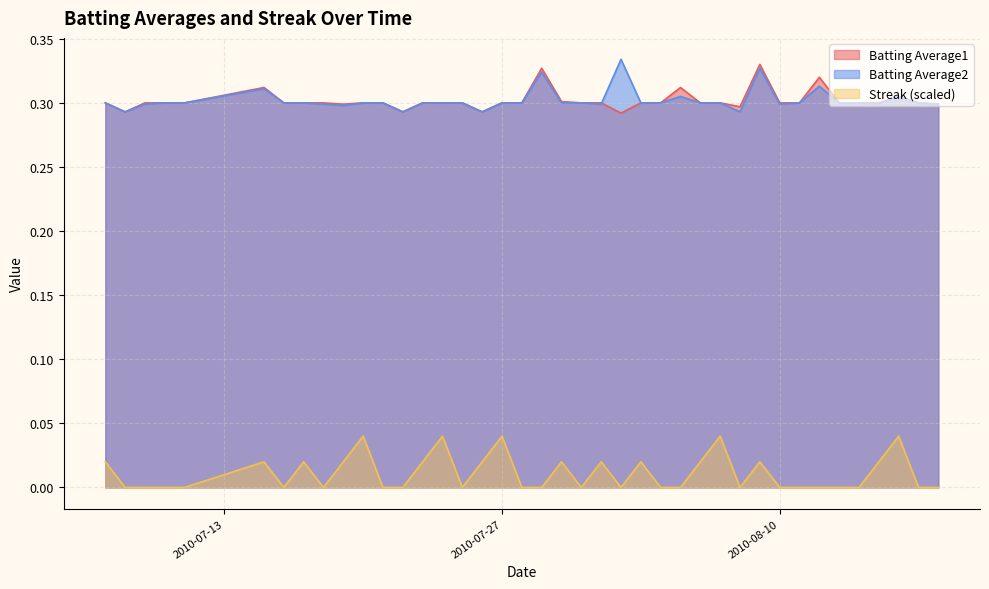

Reading left to right, extract all data points from this chart.

Batting Average1: 2010-07-07=0.3	2010-07-08=0.3	2010-07-09=0.3	2010-07-10=0.3	2010-07-11=0.3	2010-07-15=0.3	2010-07-16=0.3	2010-07-17=0.3	2010-07-18=0.3	2010-07-19=0.3	2010-07-20=0.3	2010-07-21=0.3	2010-07-22=0.3	2010-07-23=0.3	2010-07-24=0.3	2010-07-25=0.3	2010-07-26=0.3	2010-07-27=0.3	2010-07-28=0.3	2010-07-29=0.3	2010-07-30=0.3	2010-07-31=0.3	2010-08-01=0.3	2010-08-02=0.3	2010-08-03=0.3	2010-08-04=0.3	2010-08-05=0.3	2010-08-06=0.3	2010-08-07=0.3	2010-08-08=0.3	2010-08-09=0.3	2010-08-10=0.3	2010-08-11=0.3	2010-08-12=0.3	2010-08-13=0.3	2010-08-14=0.3	2010-08-15=0.3	2010-08-16=0.3	2010-08-17=0.3	2010-08-18=0.3
Batting Average2: 2010-07-07=0.3	2010-07-08=0.3	2010-07-09=0.3	2010-07-10=0.3	2010-07-11=0.3	2010-07-15=0.3	2010-07-16=0.3	2010-07-17=0.3	2010-07-18=0.3	2010-07-19=0.3	2010-07-20=0.3	2010-07-21=0.3	2010-07-22=0.3	2010-07-23=0.3	2010-07-24=0.3	2010-07-25=0.3	2010-07-26=0.3	2010-07-27=0.3	2010-07-28=0.3	2010-07-29=0.3	2010-07-30=0.3	2010-07-31=0.3	2010-08-01=0.3	2010-08-02=0.3	2010-08-03=0.3	2010-08-04=0.3	2010-08-05=0.3	2010-08-06=0.3	2010-08-07=0.3	2010-08-08=0.3	2010-08-09=0.3	2010-08-10=0.3	2010-08-11=0.3	2010-08-12=0.3	2010-08-13=0.3	2010-08-14=0.3	2010-08-15=0.3	2010-08-16=0.3	2010-08-17=0.3	2010-08-18=0.3
Streak: 2010-07-07=0.0	2010-07-08=0.0	2010-07-09=0.0	2010-07-10=0.0	2010-07-11=0.0	2010-07-15=0.0	2010-07-16=0.0	2010-07-17=0.0	2010-07-18=0.0	2010-07-19=0.0	2010-07-20=0.0	2010-07-21=0.0	2010-07-22=0.0	2010-07-23=0.0	2010-07-24=0.0	2010-07-25=0.0	2010-07-26=0.0	2010-07-27=0.0	2010-07-28=0.0	2010-07-29=0.0	2010-07-30=0.0	2010-07-31=0.0	2010-08-01=0.0	2010-08-02=0.0	2010-08-03=0.0	2010-08-04=0.0	2010-08-05=0.0	2010-08-06=0.0	2010-08-07=0.0	2010-08-08=0.0	2010-08-09=0.0	2010-08-10=0.0	2010-08-11=0.0	2010-08-12=0.0	2010-08-13=0.0	2010-08-14=0.0	2010-08-15=0.0	2010-08-16=0.0	2010-08-17=0.0	2010-08-18=0.0